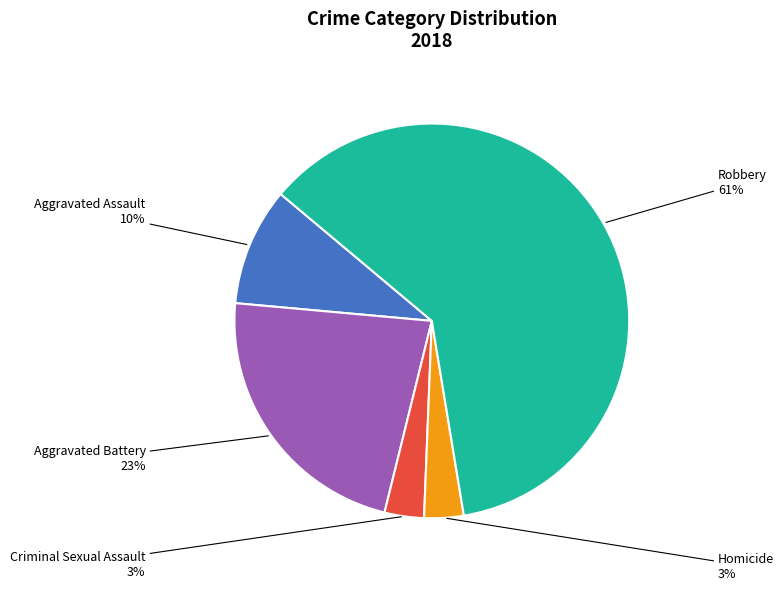

To the nearest percent, what is the combined percentage of Aggravated Battery and Robbery?

84%